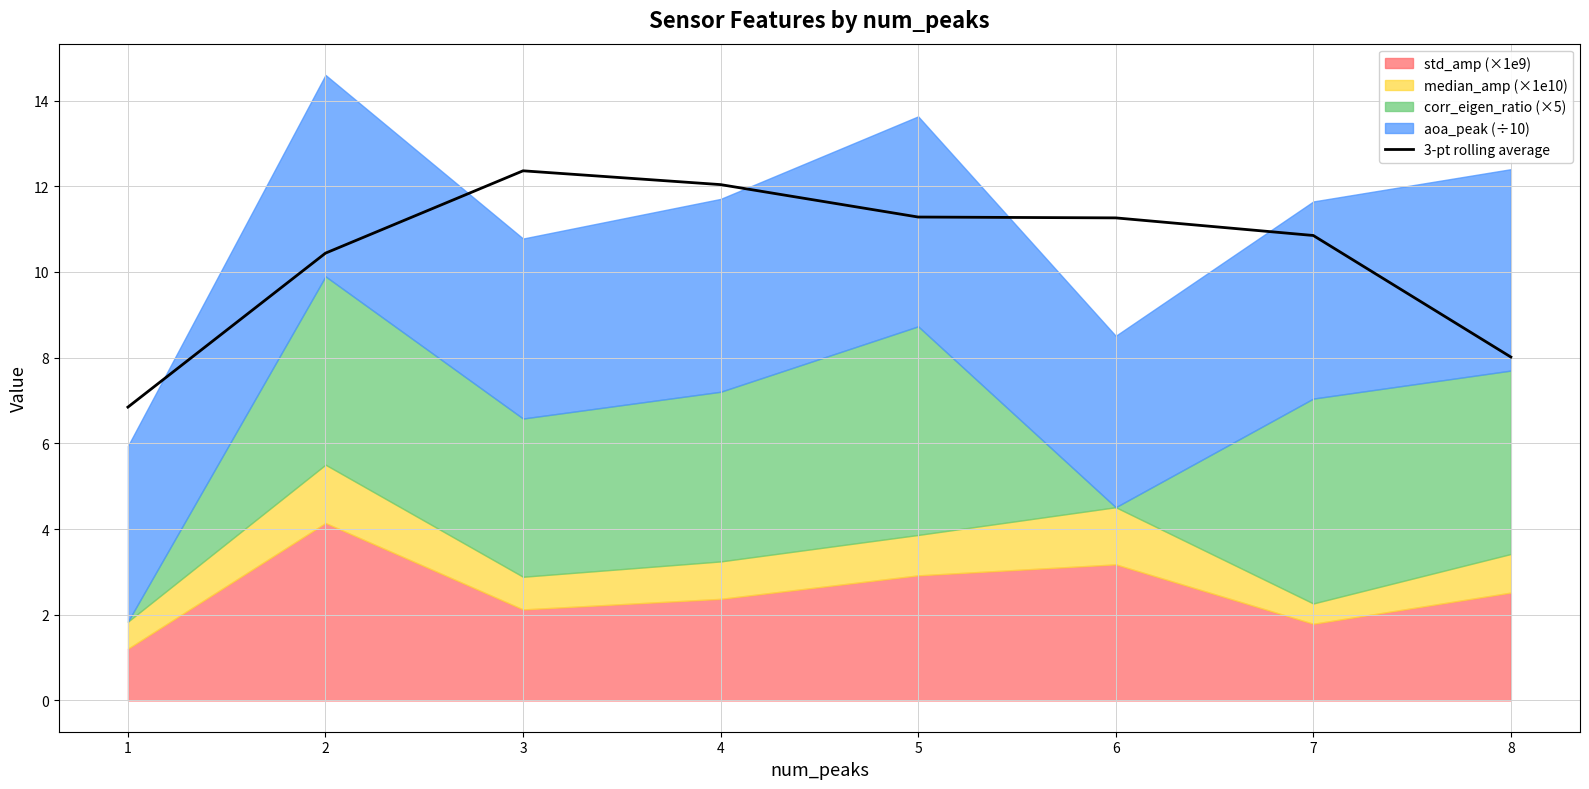

True or false: 3-pt rolling average has a value of 10.4 at 2.

True